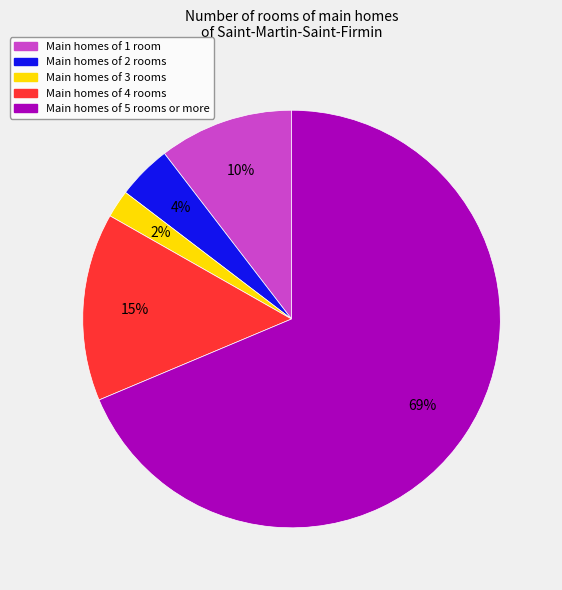

How many segments does this pie chart have?

5